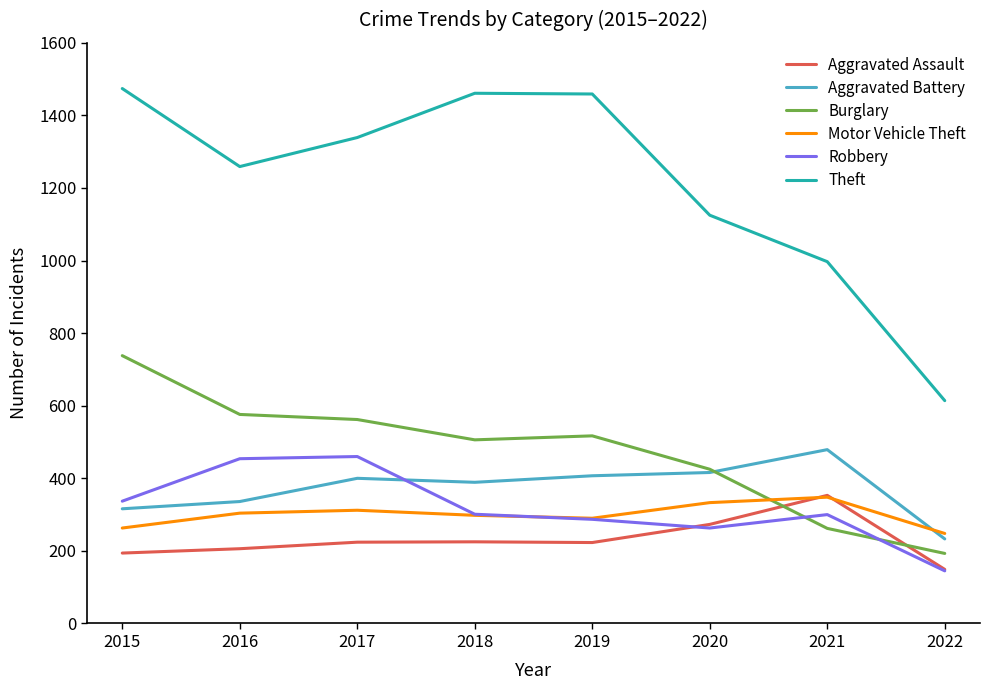

What are all the series names shown in the legend?

Aggravated Assault, Aggravated Battery, Burglary, Motor Vehicle Theft, Robbery, Theft